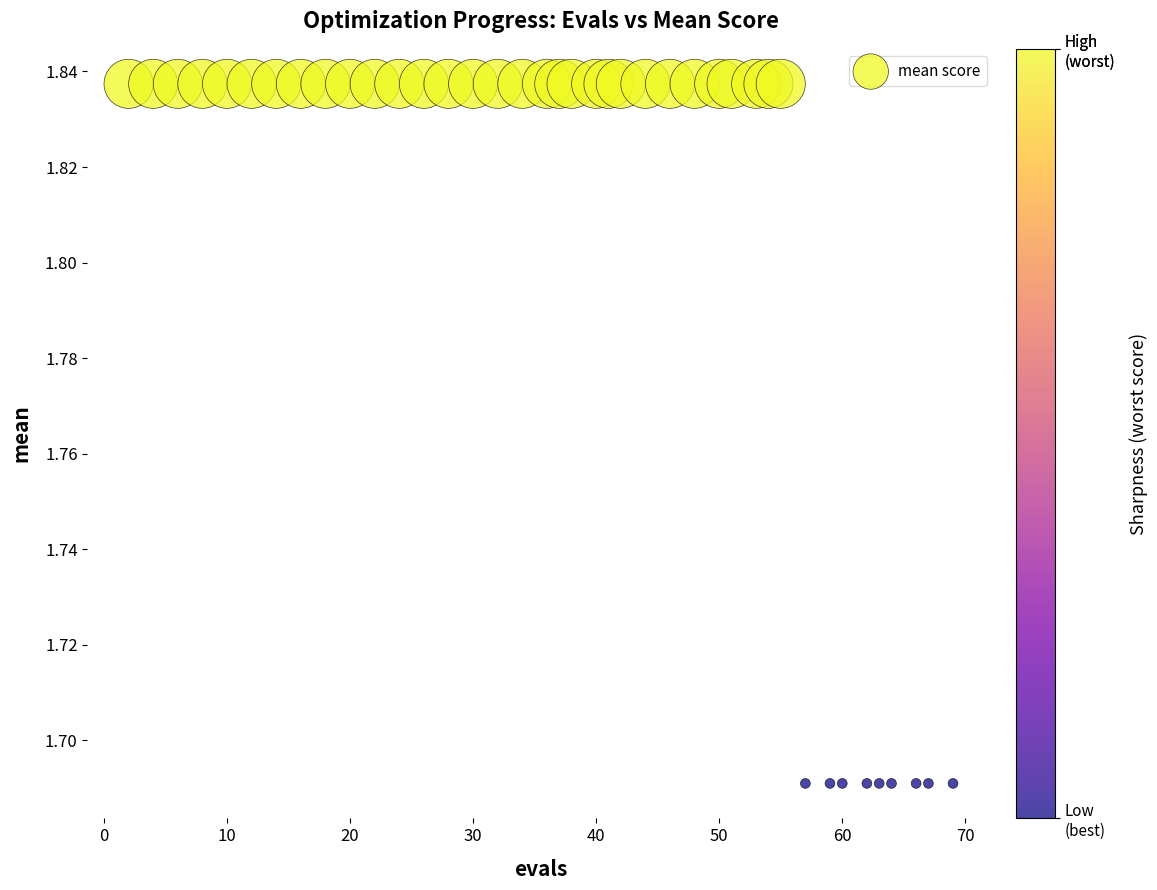

What is the range of X values (max minus min)?

67.0